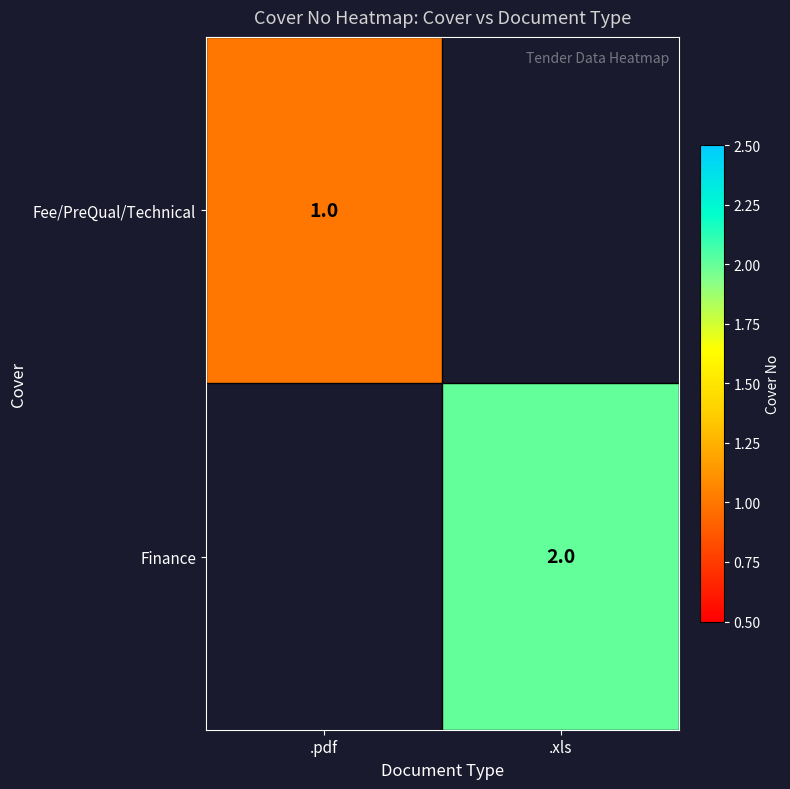

The value of Finance at .xls is 2. True or false?

True